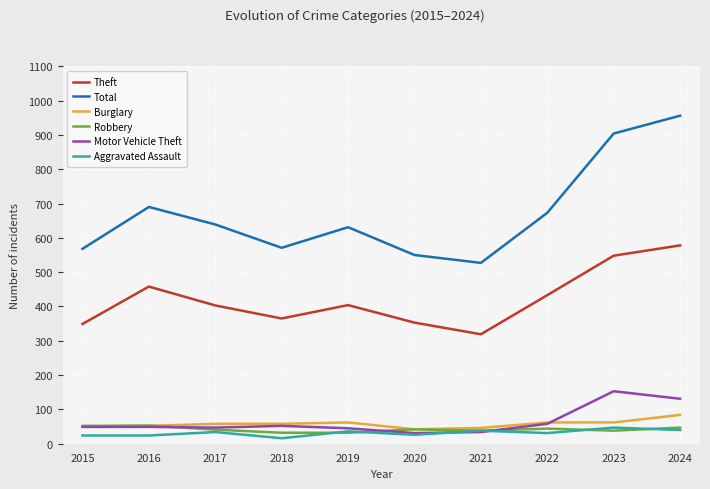

The Theft series shows 349 at 2015. True or false?

True